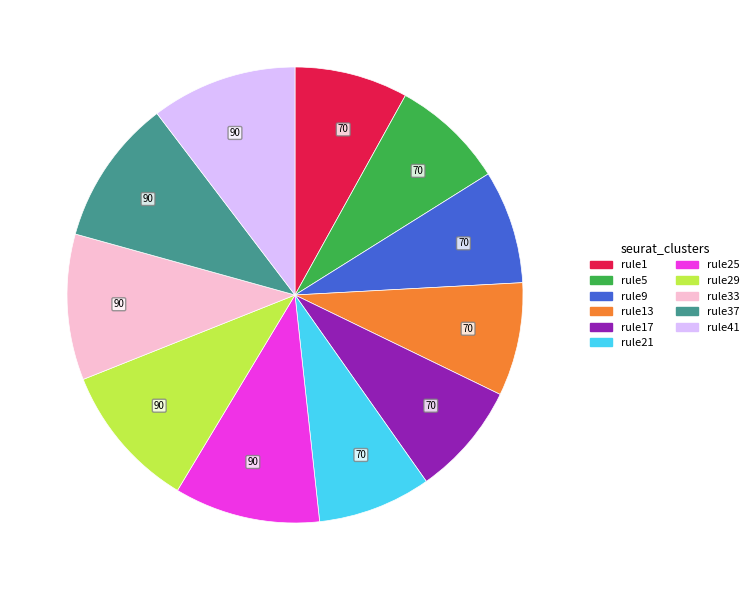

Is there a majority slice in this chart?

No